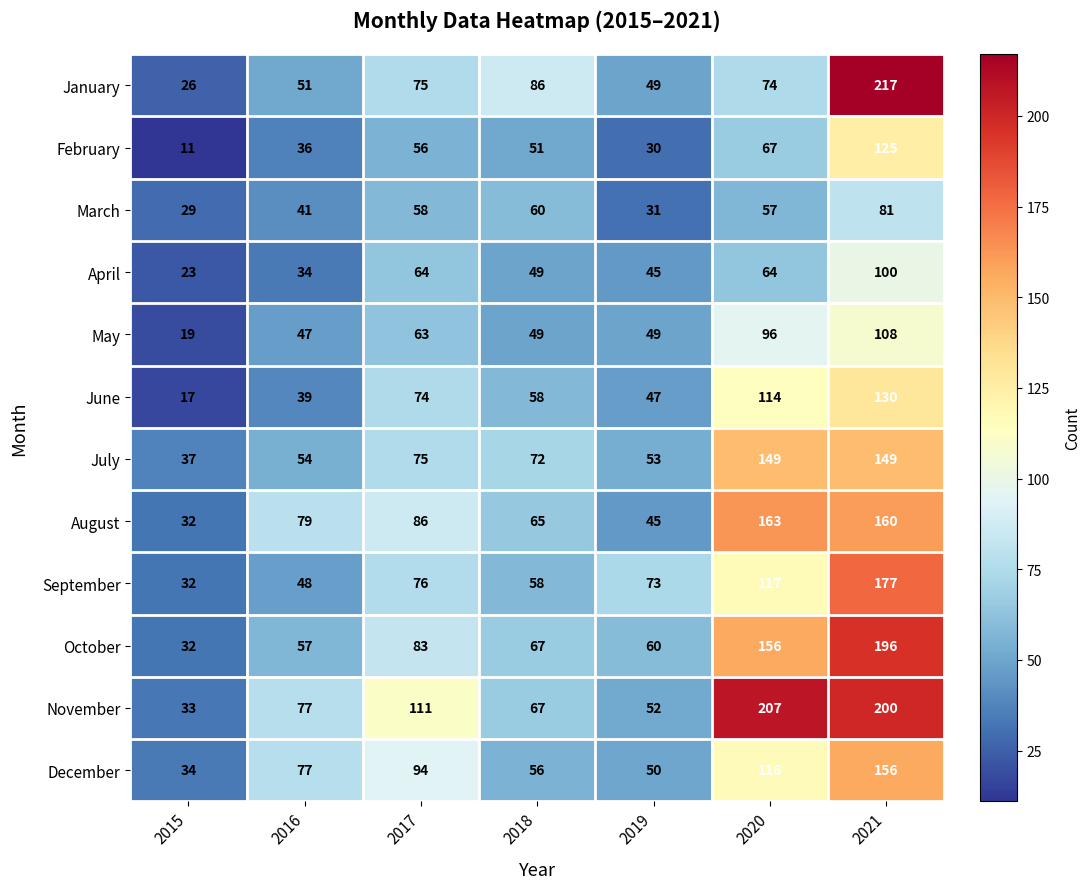

Is it true that January equals 51 at 2016?

True